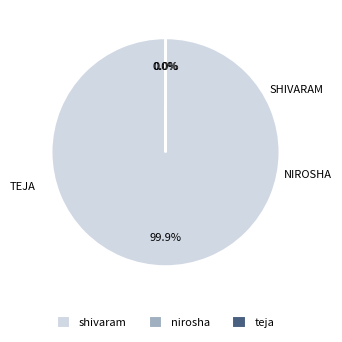

Which category has the biggest portion of the pie?

shivaram